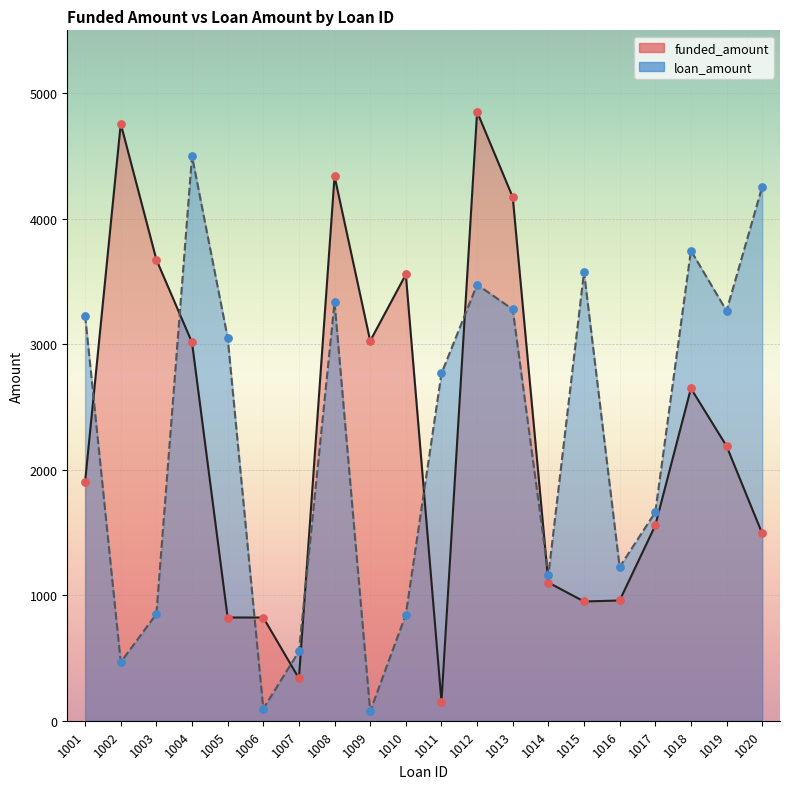

Is the value of loan_amount at 1007 greater than the value of funded_amount at 1016?

No